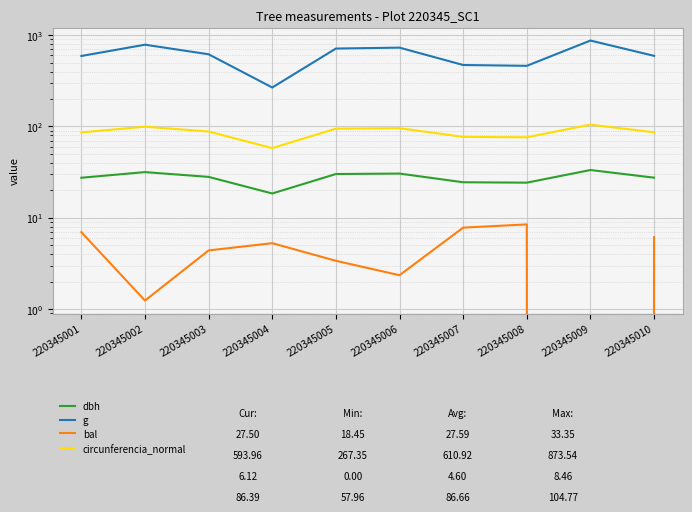

At how many categories does at least one series exceed 558?

7